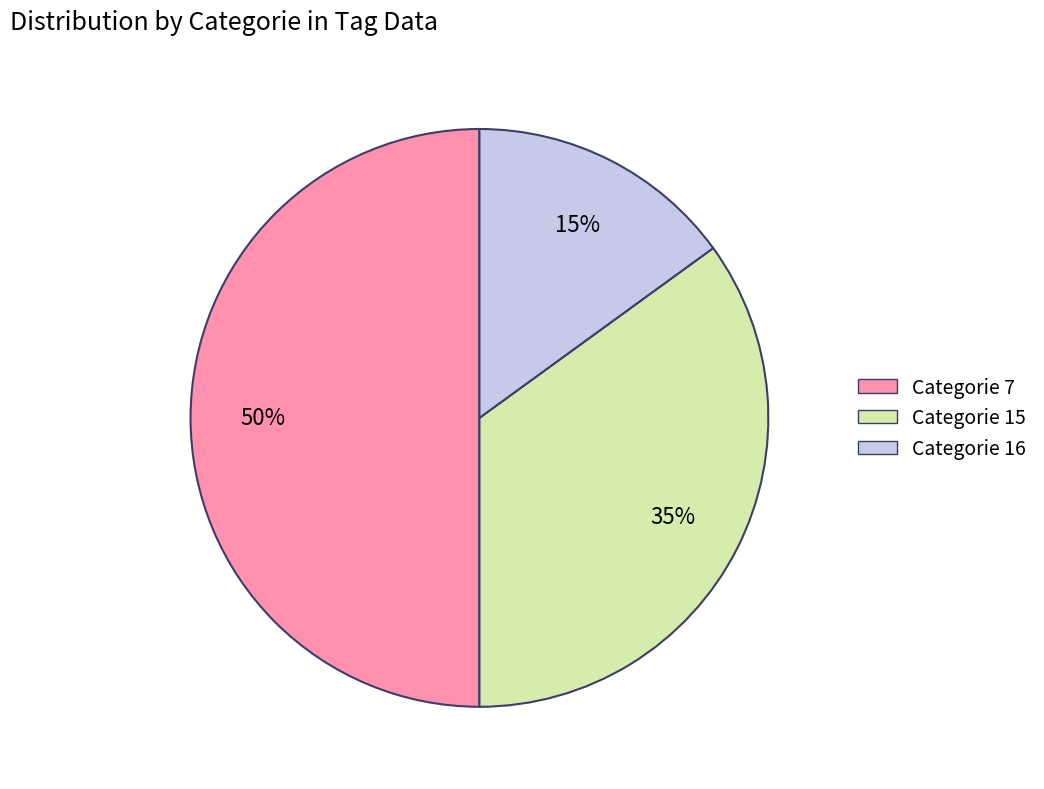

To the nearest percent, what is the average slice percentage?

33%